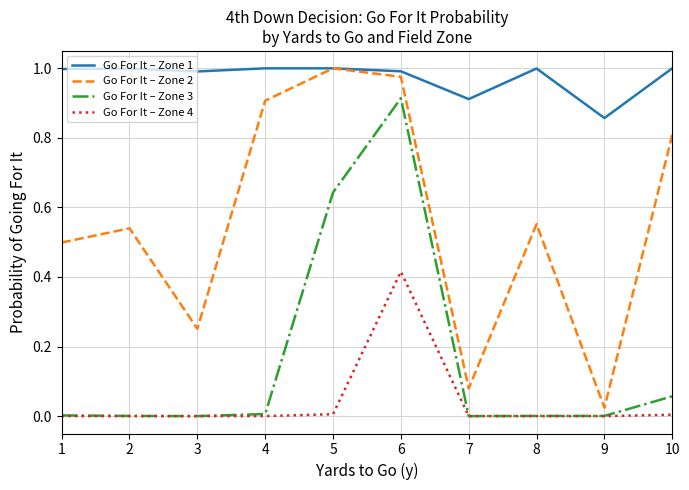

The value of Go For It – Zone 4 at 8 is 0.0. True or false?

True